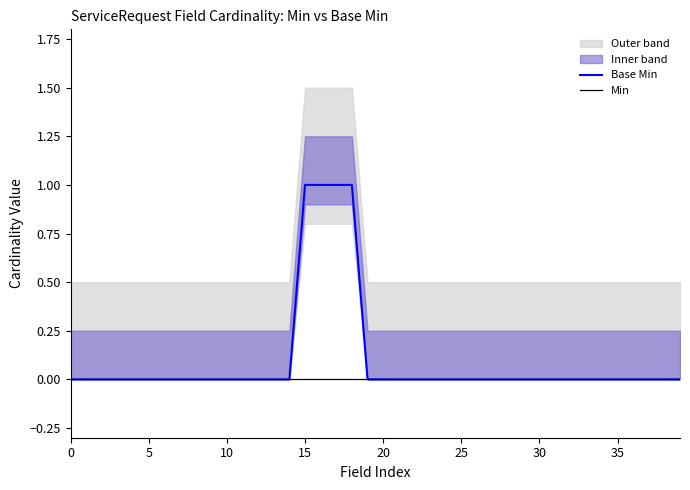

Which series changed the most between 34 and 39?

Base Min